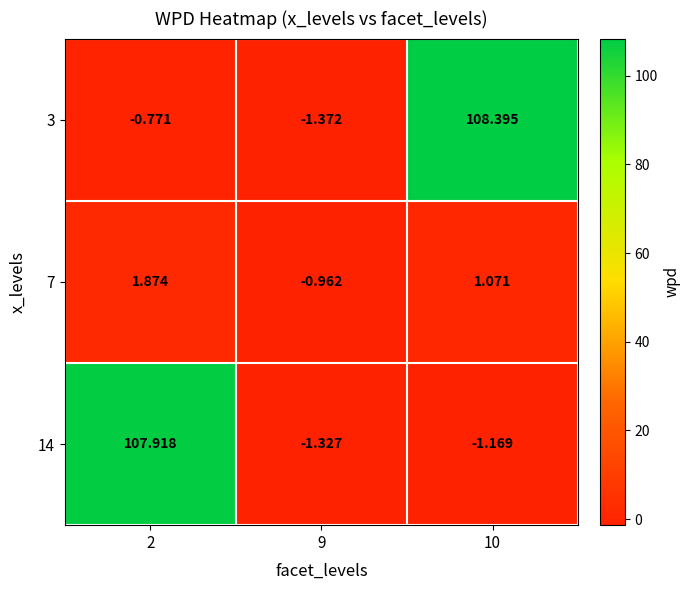

Is the value of 3 at 10 greater than the value of 7 at 2?

Yes